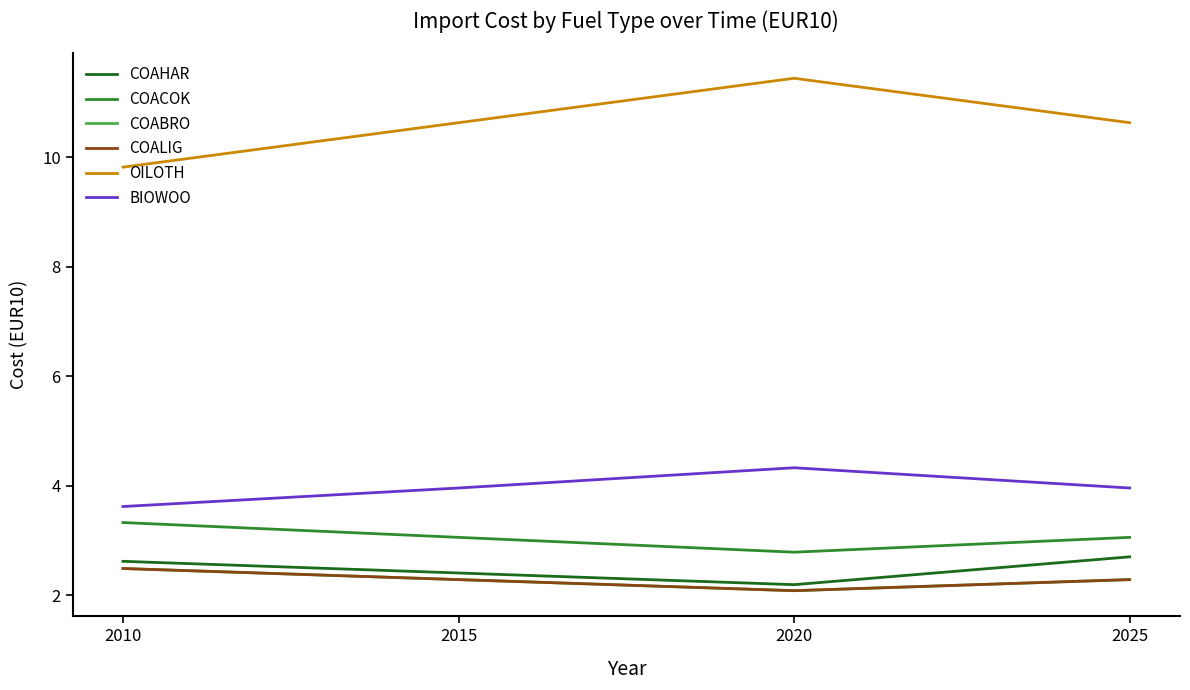

Does the chart have visible grid lines?

No